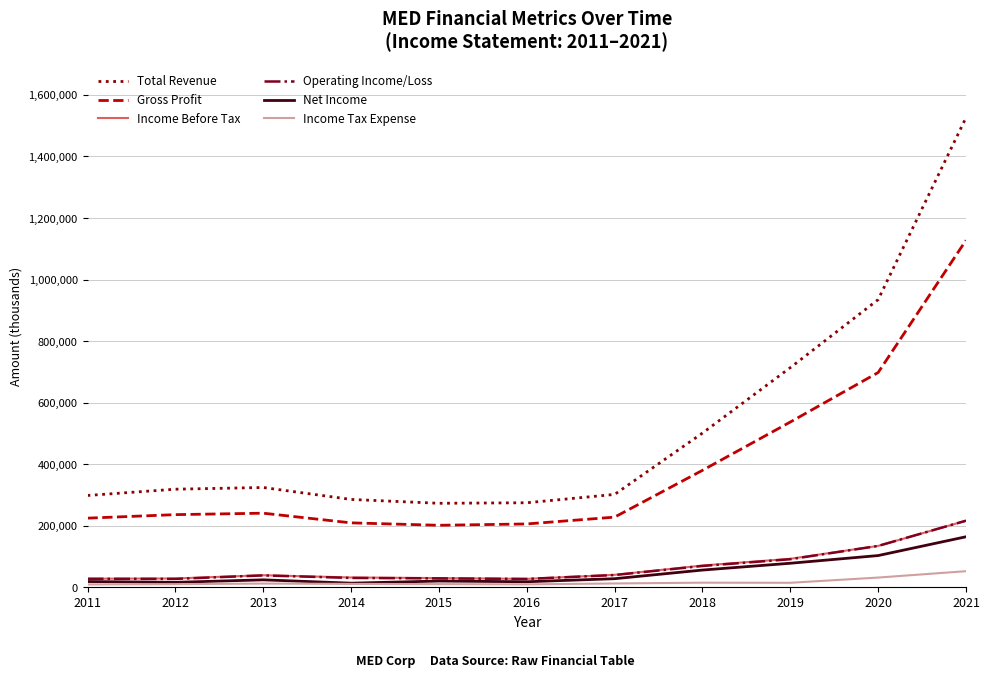

What is the greatest value displayed?

1526100